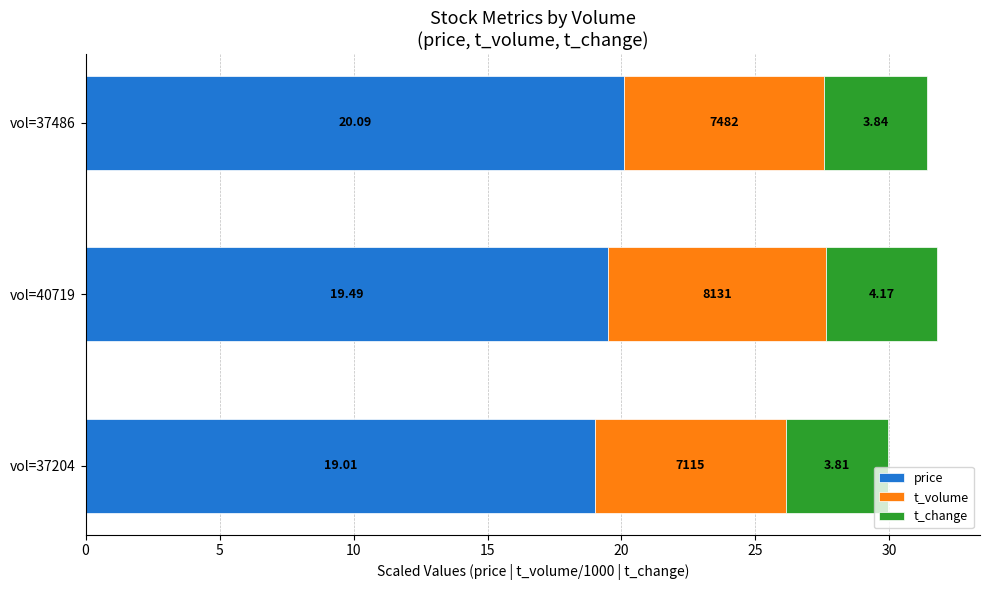

What is the total value across all series at vol=37204?

29.9